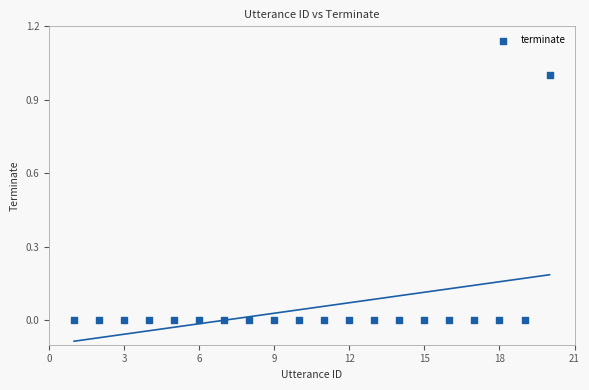

What is the range of X values (max minus min)?

19